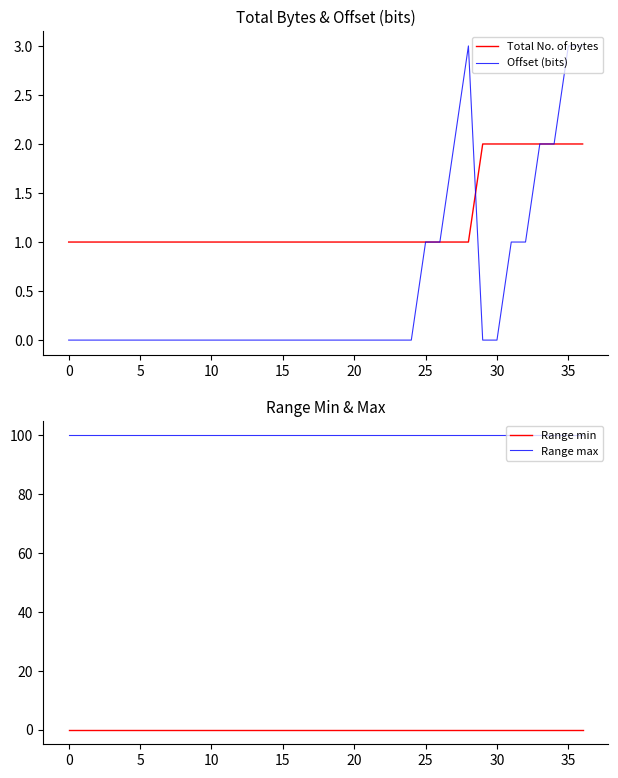

True or false: Offset (bits) and Range min cross at least once.

False